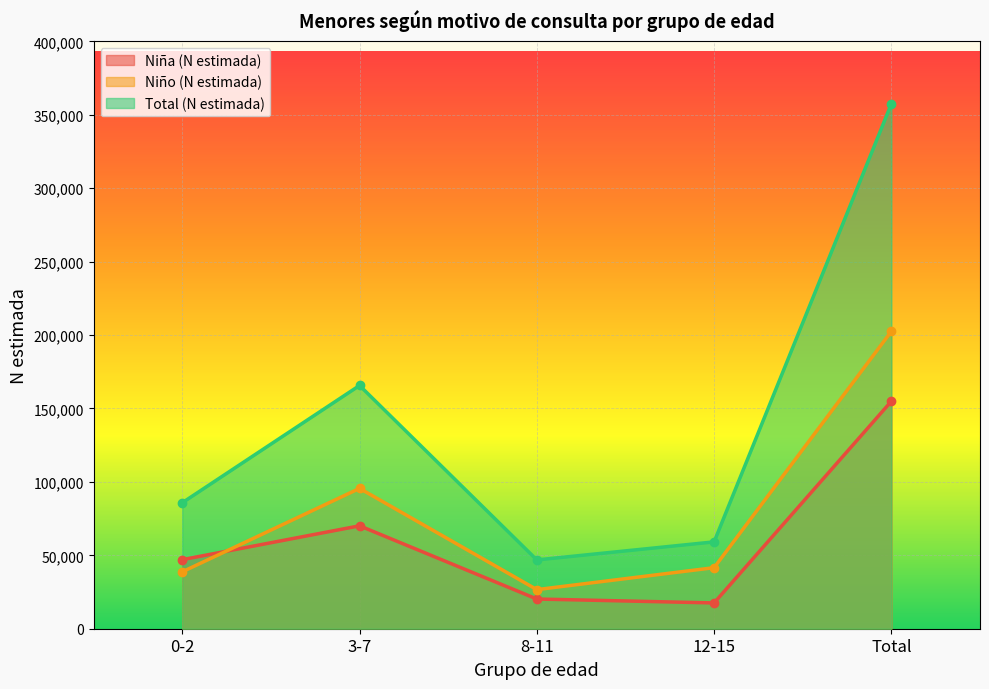

List the labels in order of Niña (N estimada) value, largest first.

Total, 3-7, 0-2, 8-11, 12-15